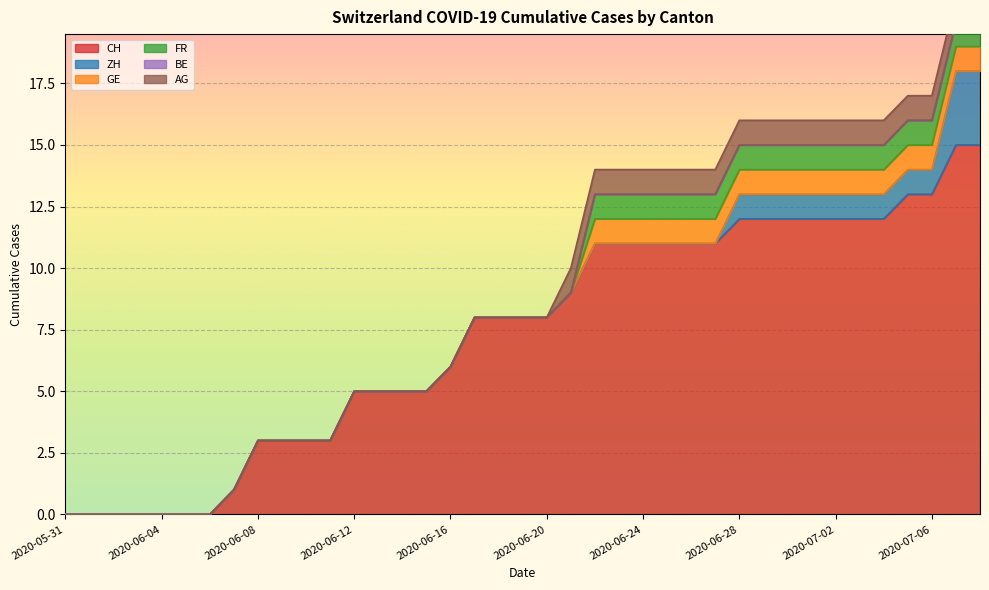

Reading left to right, extract all data points from this chart.

CH: 2020-05-31=0	2020-06-01=0	2020-06-02=0	2020-06-03=0	2020-06-04=0	2020-06-05=0	2020-06-06=0	2020-06-07=1	2020-06-08=3	2020-06-09=3	2020-06-10=3	2020-06-11=3	2020-06-12=5	2020-06-13=5	2020-06-14=5	2020-06-15=5	2020-06-16=6	2020-06-17=8	2020-06-18=8	2020-06-19=8	2020-06-20=8	2020-06-21=9	2020-06-22=11	2020-06-23=11	2020-06-24=11	2020-06-25=11	2020-06-26=11	2020-06-27=11	2020-06-28=12	2020-06-29=12	2020-06-30=12	2020-07-01=12	2020-07-02=12	2020-07-03=12	2020-07-04=12	2020-07-05=13	2020-07-06=13	2020-07-07=15	2020-07-08=15
ZH: 2020-05-31=0	2020-06-01=0	2020-06-02=0	2020-06-03=0	2020-06-04=0	2020-06-05=0	2020-06-06=0	2020-06-07=0	2020-06-08=0	2020-06-09=0	2020-06-10=0	2020-06-11=0	2020-06-12=0	2020-06-13=0	2020-06-14=0	2020-06-15=0	2020-06-16=0	2020-06-17=0	2020-06-18=0	2020-06-19=0	2020-06-20=0	2020-06-21=0	2020-06-22=0	2020-06-23=0	2020-06-24=0	2020-06-25=0	2020-06-26=0	2020-06-27=0	2020-06-28=1	2020-06-29=1	2020-06-30=1	2020-07-01=1	2020-07-02=1	2020-07-03=1	2020-07-04=1	2020-07-05=1	2020-07-06=1	2020-07-07=3	2020-07-08=3
GE: 2020-05-31=0	2020-06-01=0	2020-06-02=0	2020-06-03=0	2020-06-04=0	2020-06-05=0	2020-06-06=0	2020-06-07=0	2020-06-08=0	2020-06-09=0	2020-06-10=0	2020-06-11=0	2020-06-12=0	2020-06-13=0	2020-06-14=0	2020-06-15=0	2020-06-16=0	2020-06-17=0	2020-06-18=0	2020-06-19=0	2020-06-20=0	2020-06-21=0	2020-06-22=1	2020-06-23=1	2020-06-24=1	2020-06-25=1	2020-06-26=1	2020-06-27=1	2020-06-28=1	2020-06-29=1	2020-06-30=1	2020-07-01=1	2020-07-02=1	2020-07-03=1	2020-07-04=1	2020-07-05=1	2020-07-06=1	2020-07-07=1	2020-07-08=1
FR: 2020-05-31=0	2020-06-01=0	2020-06-02=0	2020-06-03=0	2020-06-04=0	2020-06-05=0	2020-06-06=0	2020-06-07=0	2020-06-08=0	2020-06-09=0	2020-06-10=0	2020-06-11=0	2020-06-12=0	2020-06-13=0	2020-06-14=0	2020-06-15=0	2020-06-16=0	2020-06-17=0	2020-06-18=0	2020-06-19=0	2020-06-20=0	2020-06-21=0	2020-06-22=1	2020-06-23=1	2020-06-24=1	2020-06-25=1	2020-06-26=1	2020-06-27=1	2020-06-28=1	2020-06-29=1	2020-06-30=1	2020-07-01=1	2020-07-02=1	2020-07-03=1	2020-07-04=1	2020-07-05=1	2020-07-06=1	2020-07-07=1	2020-07-08=1
BE: 2020-05-31=0	2020-06-01=0	2020-06-02=0	2020-06-03=0	2020-06-04=0	2020-06-05=0	2020-06-06=0	2020-06-07=0	2020-06-08=0	2020-06-09=0	2020-06-10=0	2020-06-11=0	2020-06-12=0	2020-06-13=0	2020-06-14=0	2020-06-15=0	2020-06-16=0	2020-06-17=0	2020-06-18=0	2020-06-19=0	2020-06-20=0	2020-06-21=0	2020-06-22=0	2020-06-23=0	2020-06-24=0	2020-06-25=0	2020-06-26=0	2020-06-27=0	2020-06-28=0	2020-06-29=0	2020-06-30=0	2020-07-01=0	2020-07-02=0	2020-07-03=0	2020-07-04=0	2020-07-05=0	2020-07-06=0	2020-07-07=0	2020-07-08=0
AG: 2020-05-31=0	2020-06-01=0	2020-06-02=0	2020-06-03=0	2020-06-04=0	2020-06-05=0	2020-06-06=0	2020-06-07=0	2020-06-08=0	2020-06-09=0	2020-06-10=0	2020-06-11=0	2020-06-12=0	2020-06-13=0	2020-06-14=0	2020-06-15=0	2020-06-16=0	2020-06-17=0	2020-06-18=0	2020-06-19=0	2020-06-20=0	2020-06-21=1	2020-06-22=1	2020-06-23=1	2020-06-24=1	2020-06-25=1	2020-06-26=1	2020-06-27=1	2020-06-28=1	2020-06-29=1	2020-06-30=1	2020-07-01=1	2020-07-02=1	2020-07-03=1	2020-07-04=1	2020-07-05=1	2020-07-06=1	2020-07-07=1	2020-07-08=1